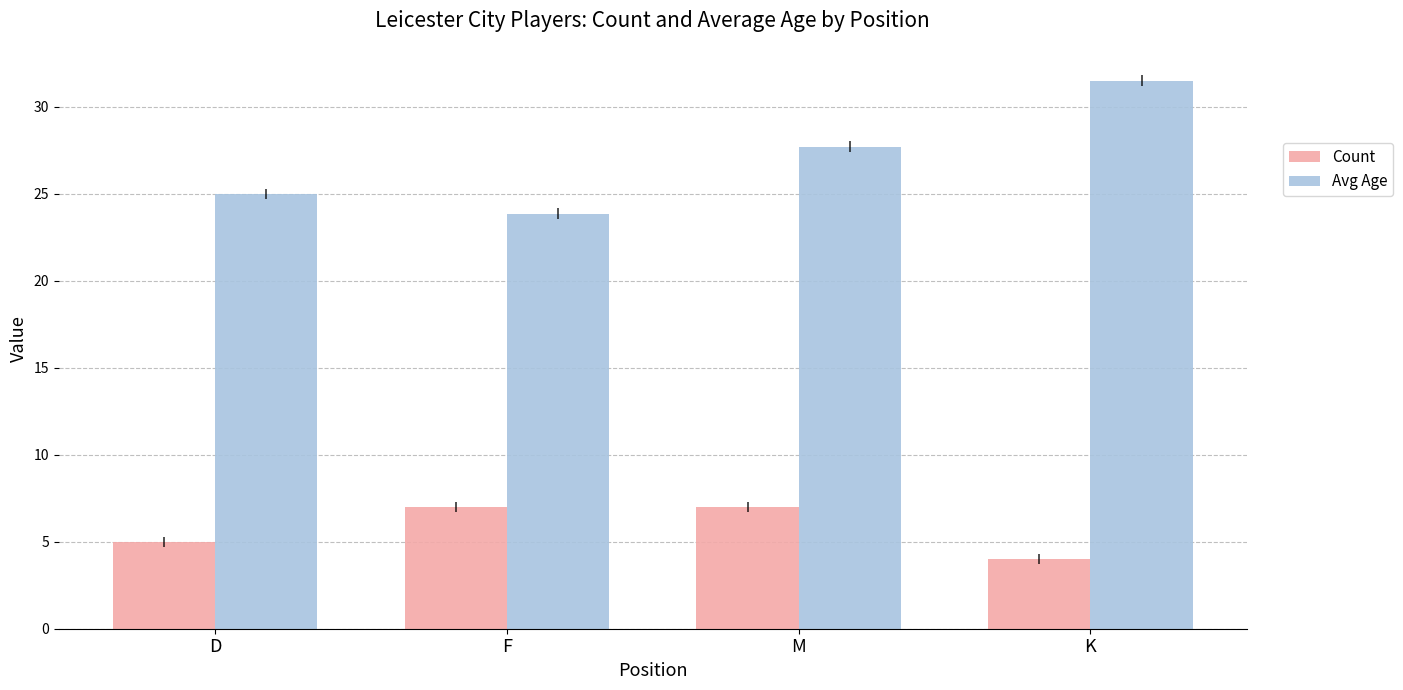

What is the total value across all series at K?

35.5